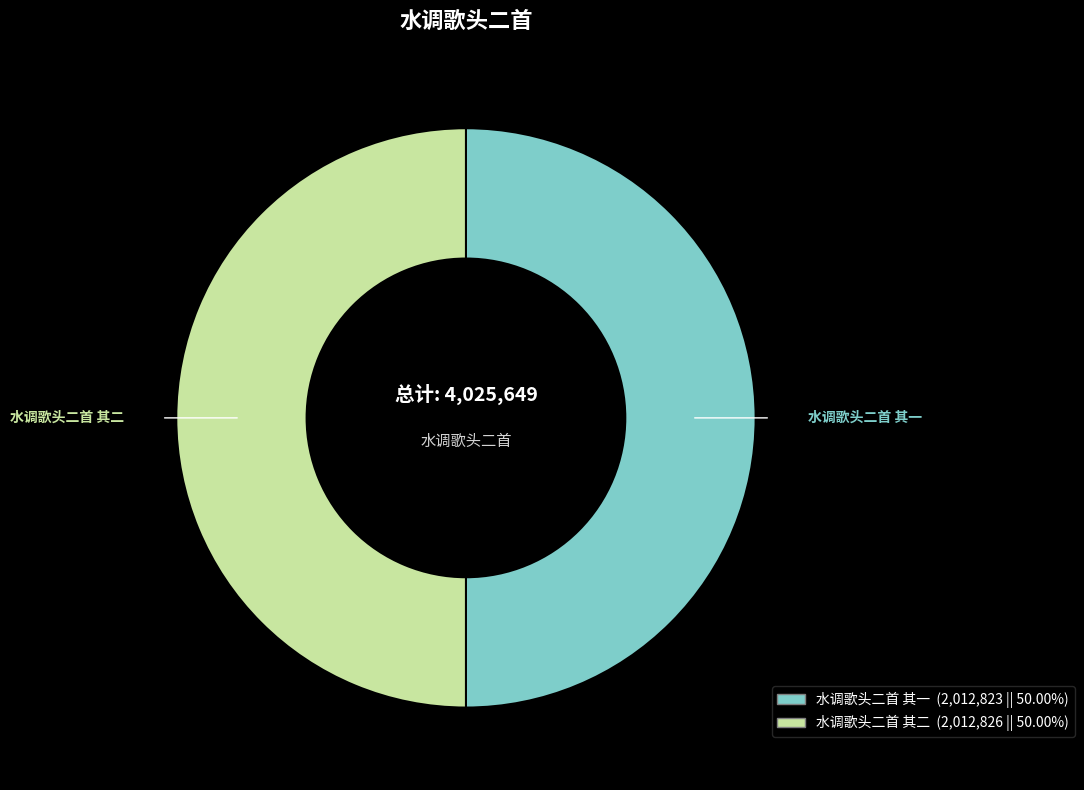

Approximately how many times larger is the value at 水调歌头二首 其一 compared to 水调歌头二首 其二?

1.0